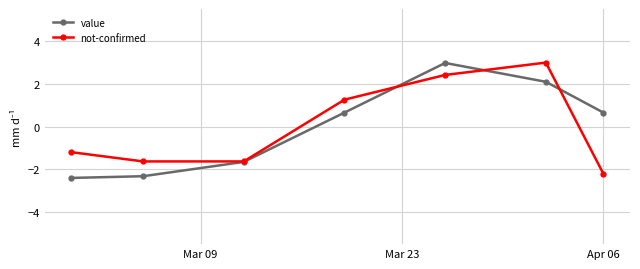

At how many categories does at least one series exceed -1?

4